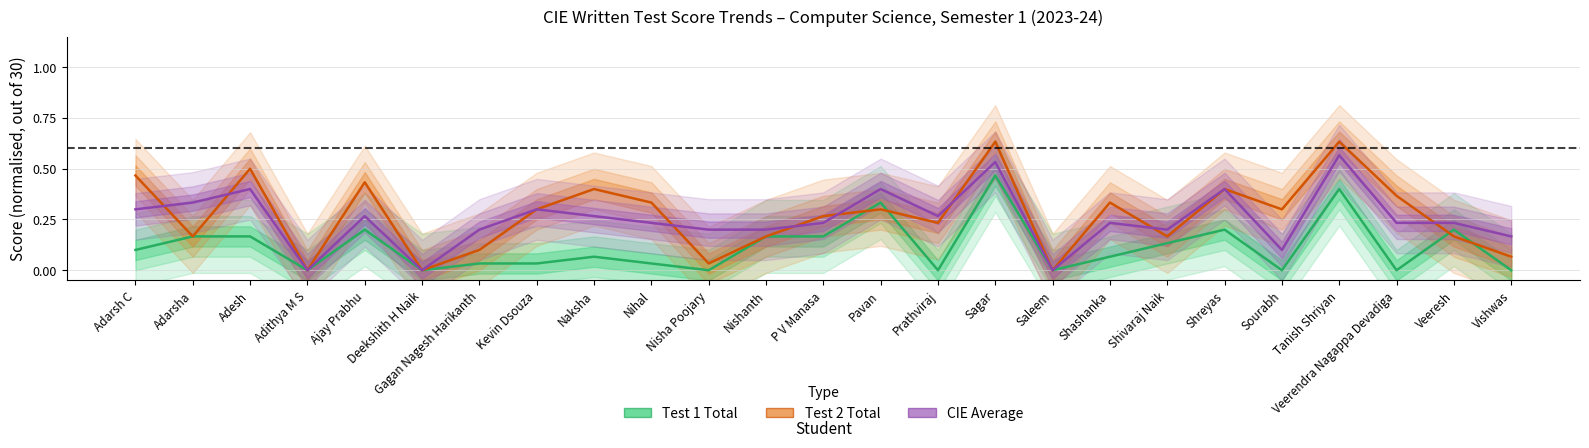

How many interior local valleys does the CIE Average series have?

6